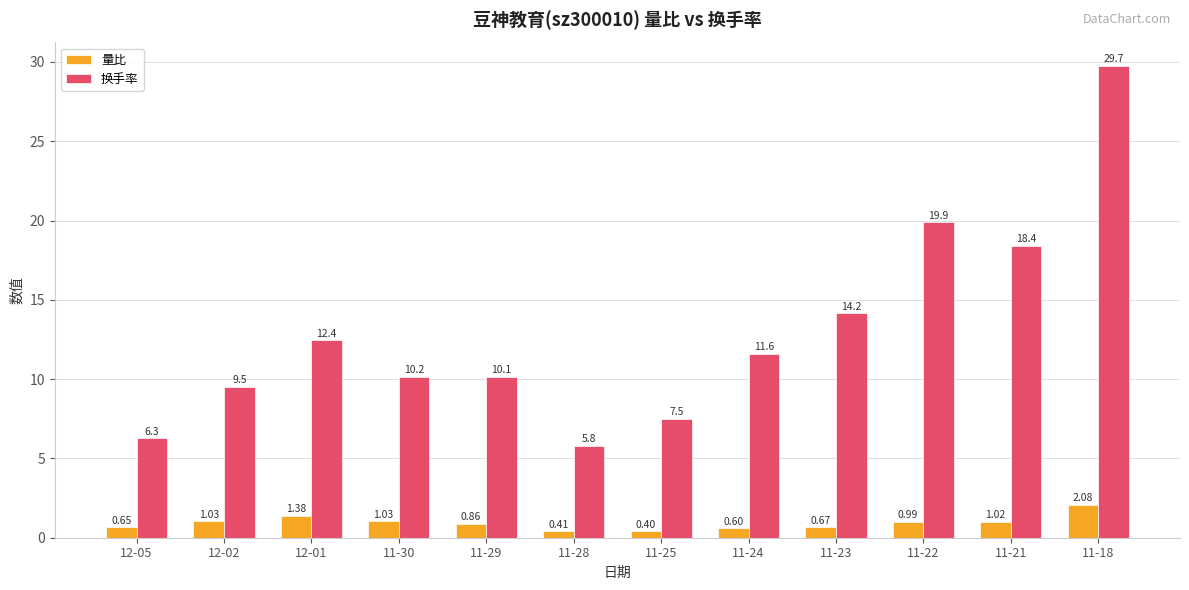

Which series has the largest total across all categories?

换手率